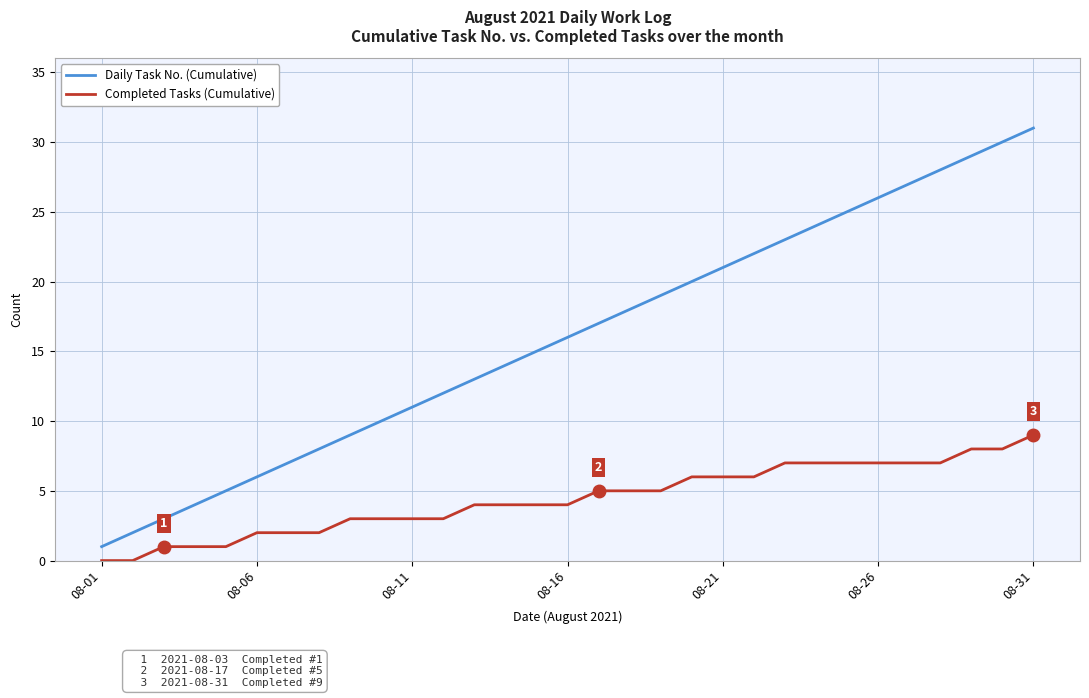

True or false: Daily Task No. (Cumulative) and Completed Tasks (Cumulative) cross at least once.

False